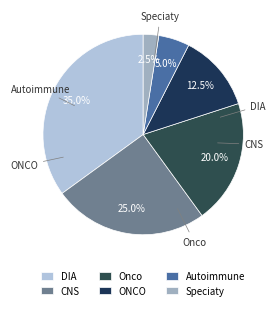

To the nearest percent, what percentage of the pie is DIA?

35%